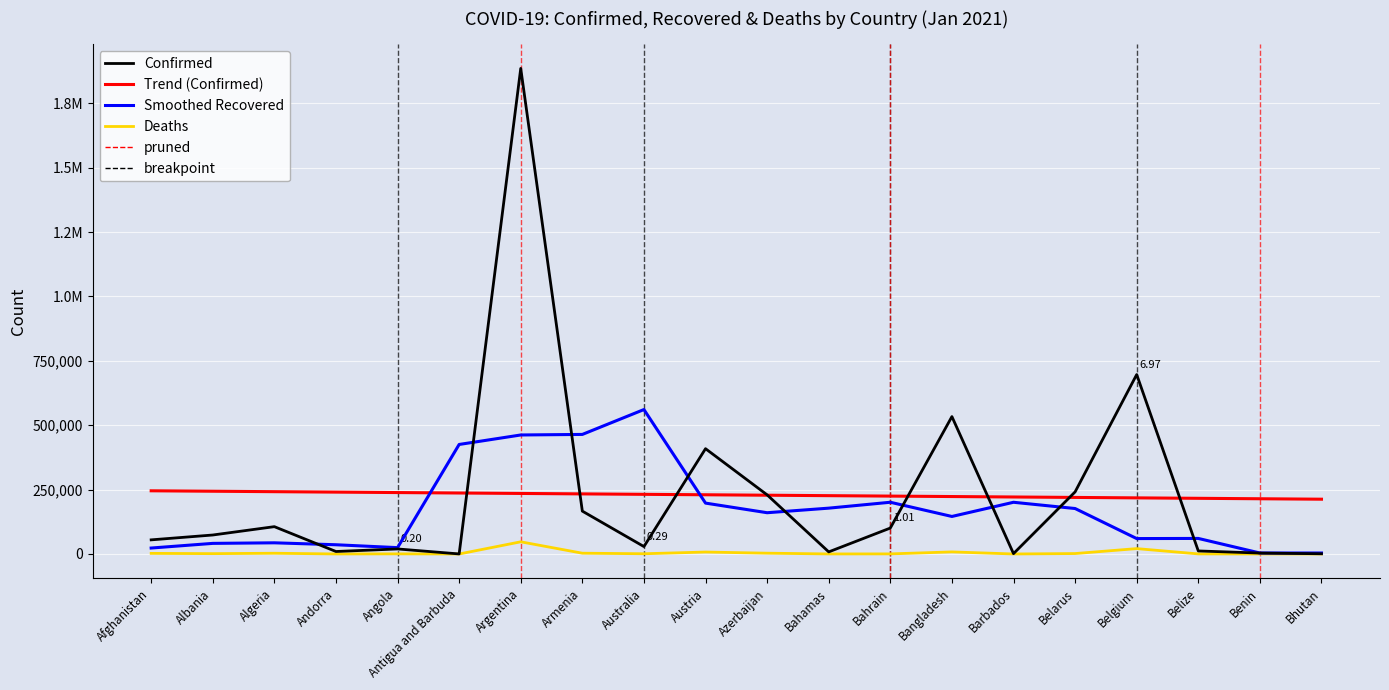

Is the value of Smoothed Recovered at Argentina greater than the value of Deaths at Andorra?

Yes